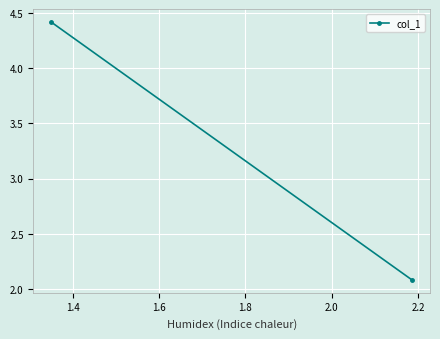

Count the number of categories in the chart.

2